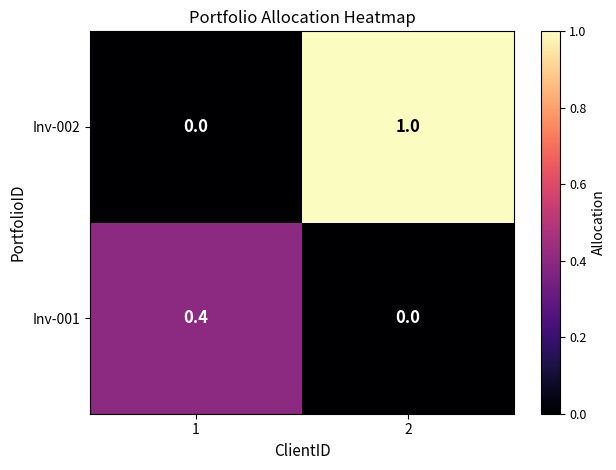

The Inv-002 series shows 0.0 at 1. True or false?

True